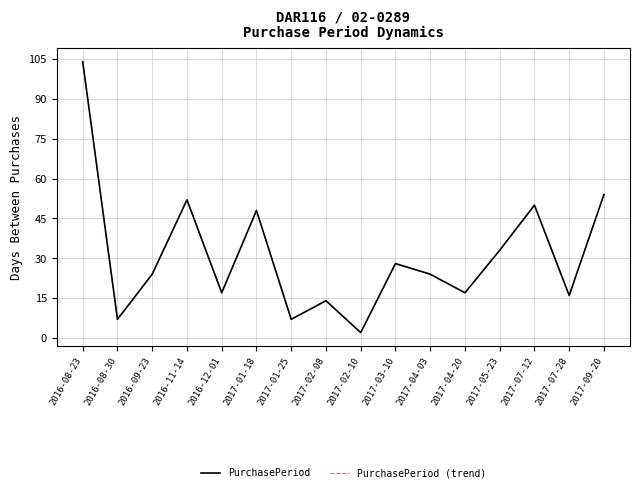

True or false: PurchasePeriod (trend) and PurchasePeriod intersect in this chart.

False